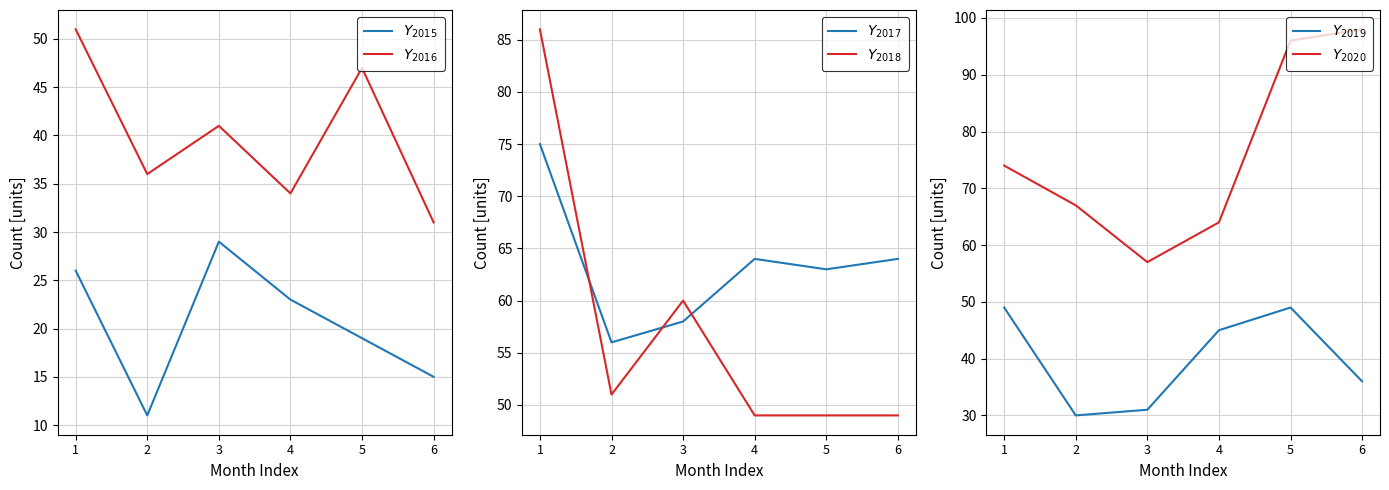

What is the highest value of the $Y_{2015}$ series?

29